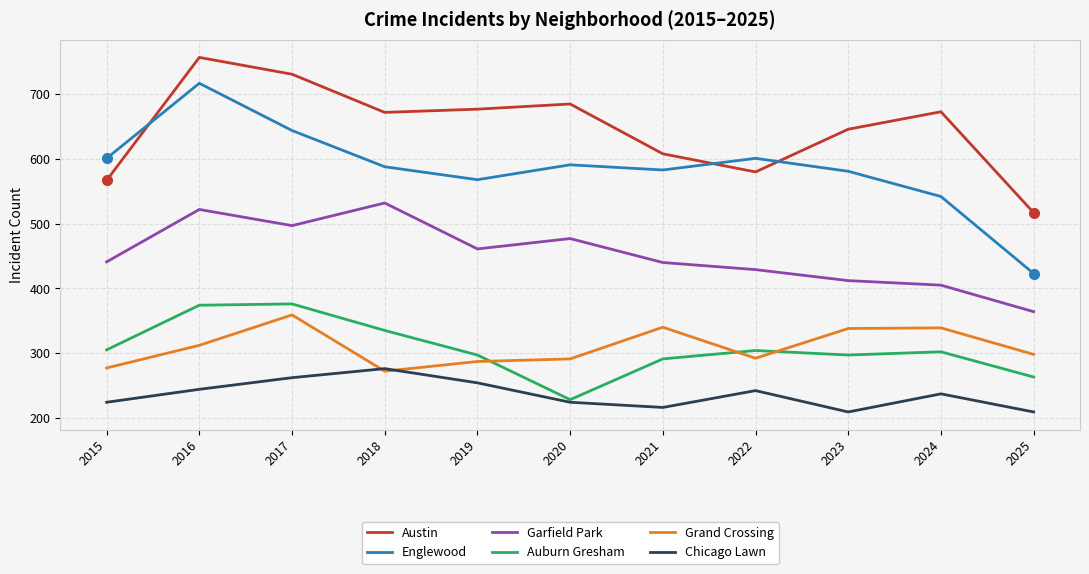

How many interior local peaks does the Chicago Lawn series have?

3